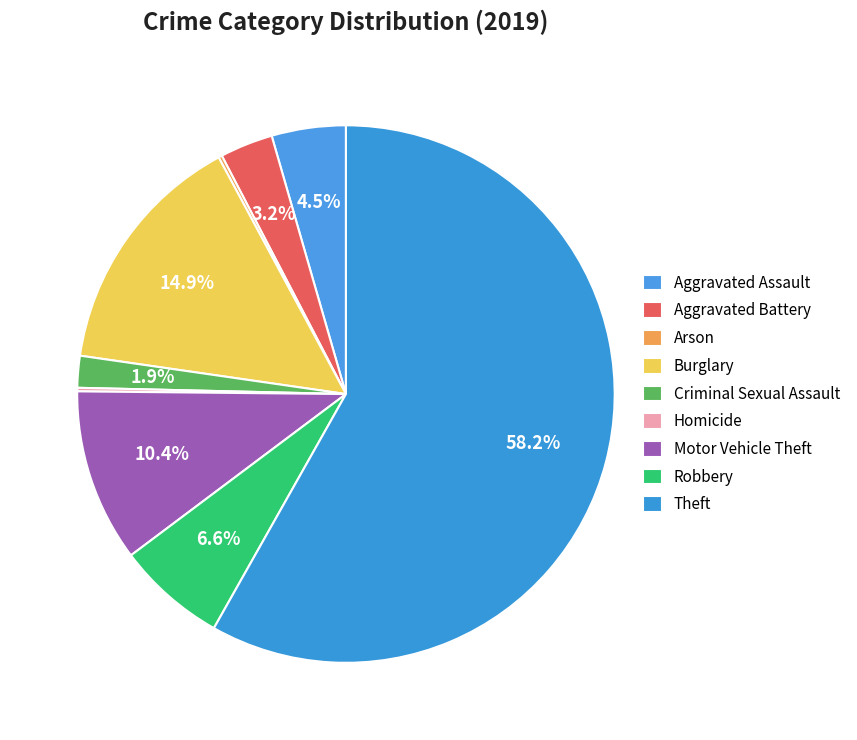

True or false: Theft accounts for 58% of the total.

True